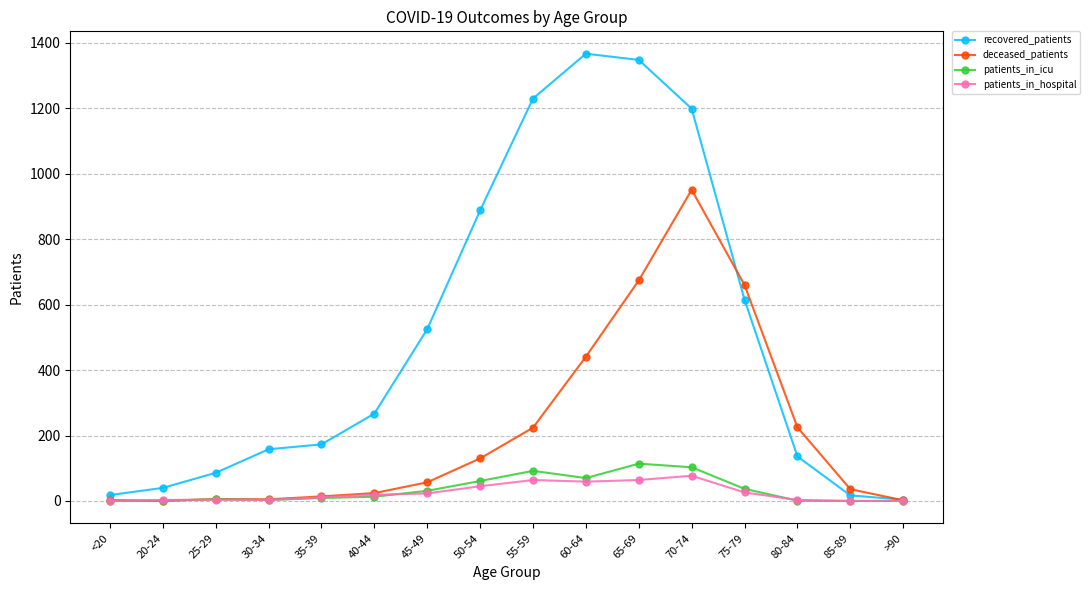

How many distinct data groups are displayed?

4